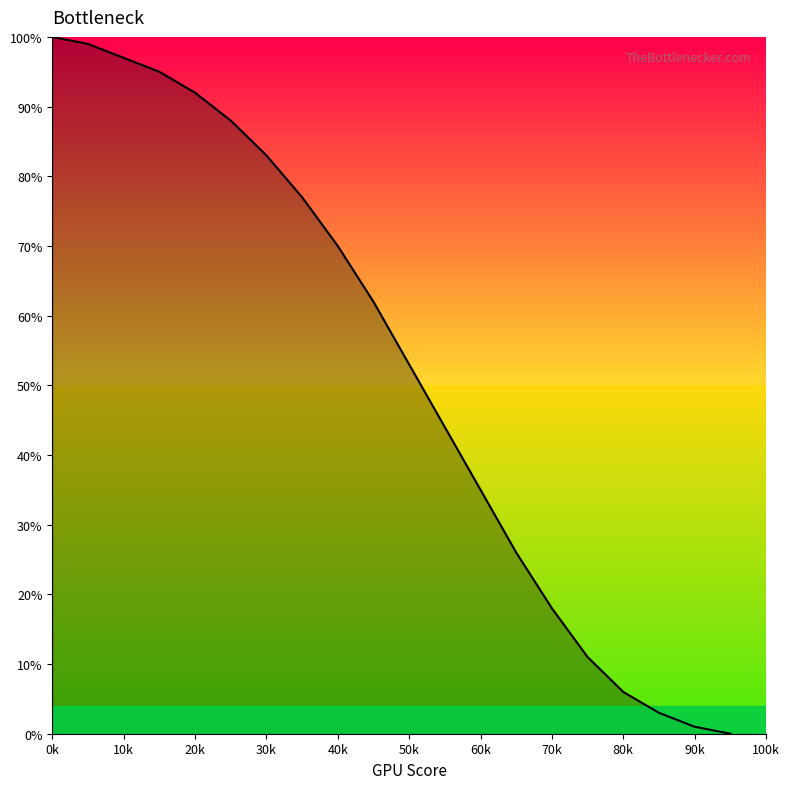

What is the maximum value shown in the chart?

100